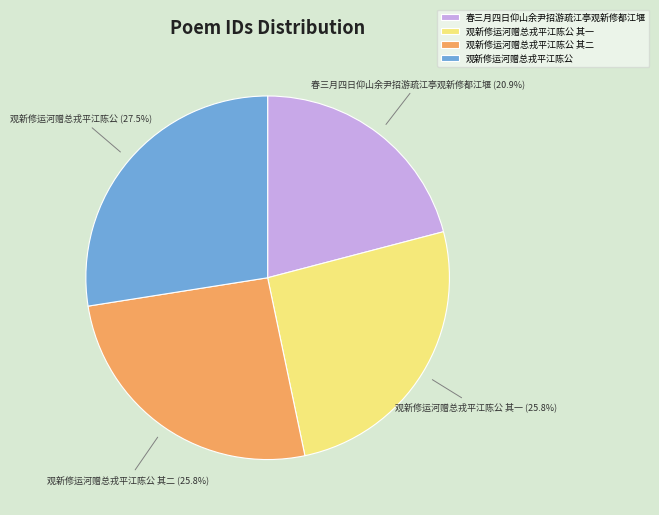

How many slices are in this pie chart?

4